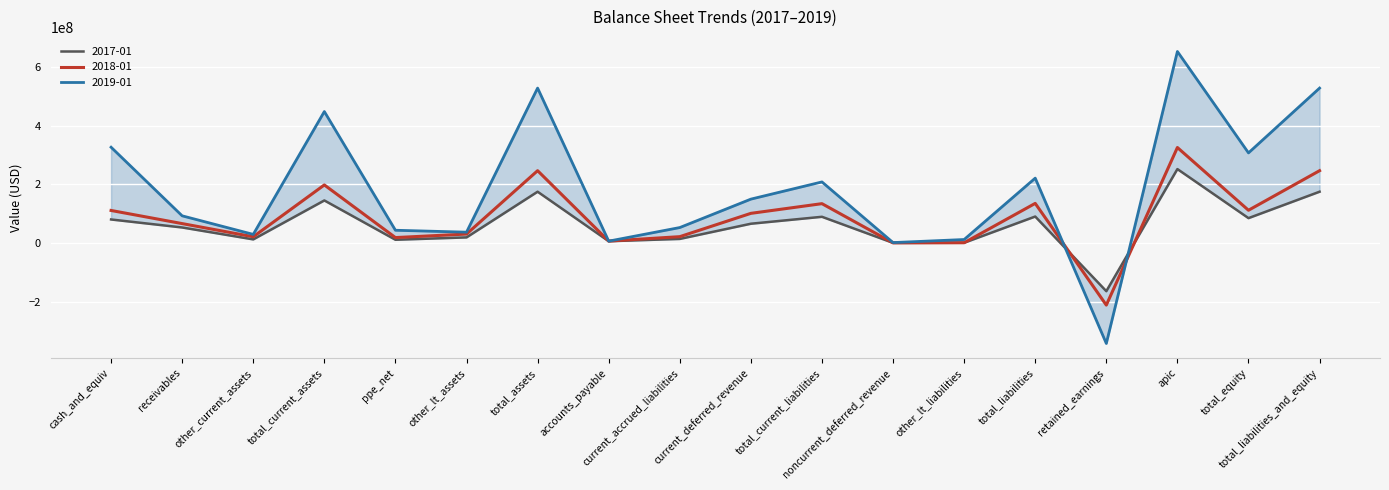

What is the label of the 17th point from the right?

receivables